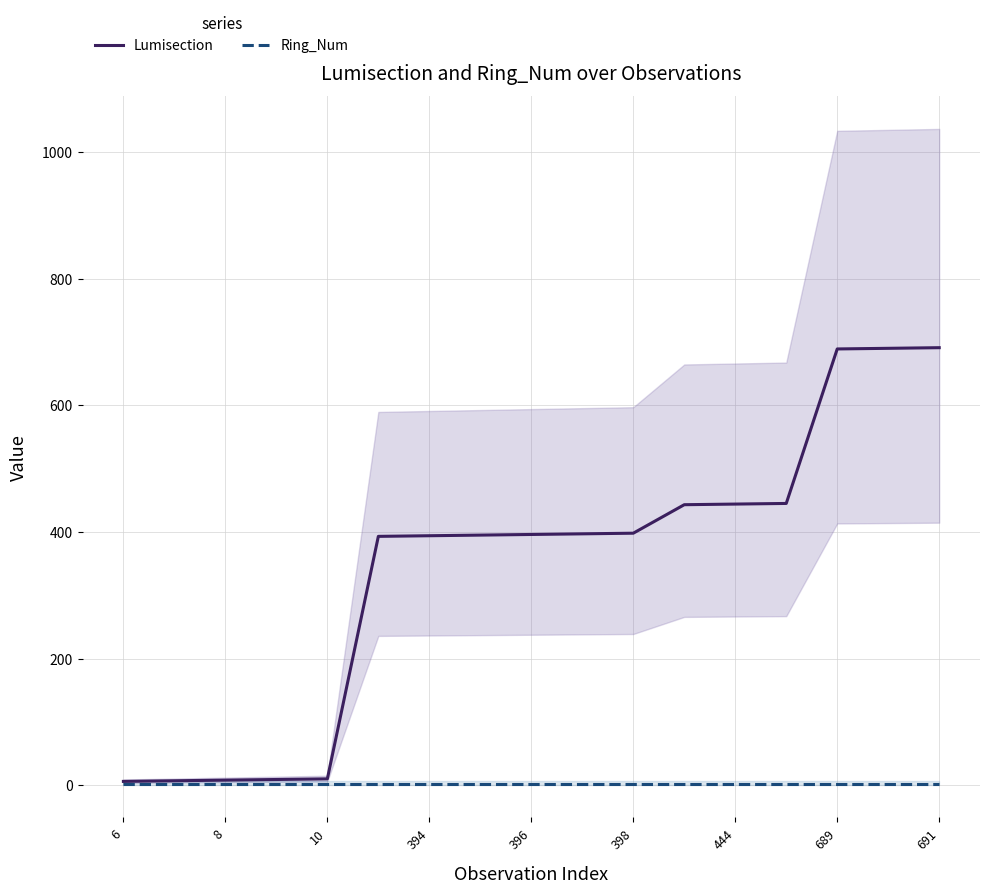

Is the value of Lumisection at 444 greater than the value of Ring_Num at 396?

Yes